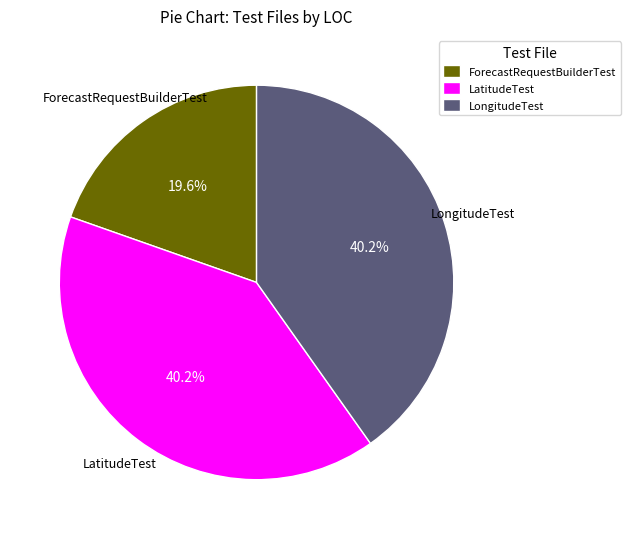

Does ForecastRequestBuilderTest represent more than half of the total?

No